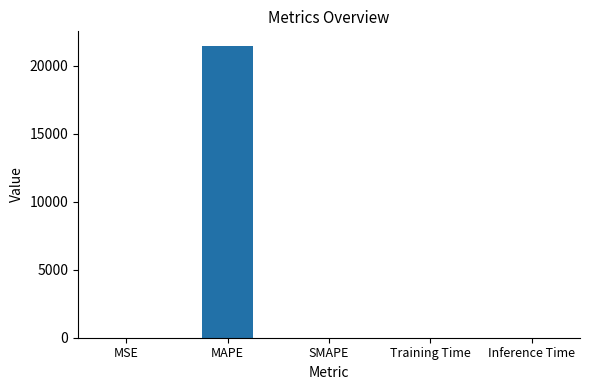

The chart shows a value of 0.0 at Training Time. True or false?

True